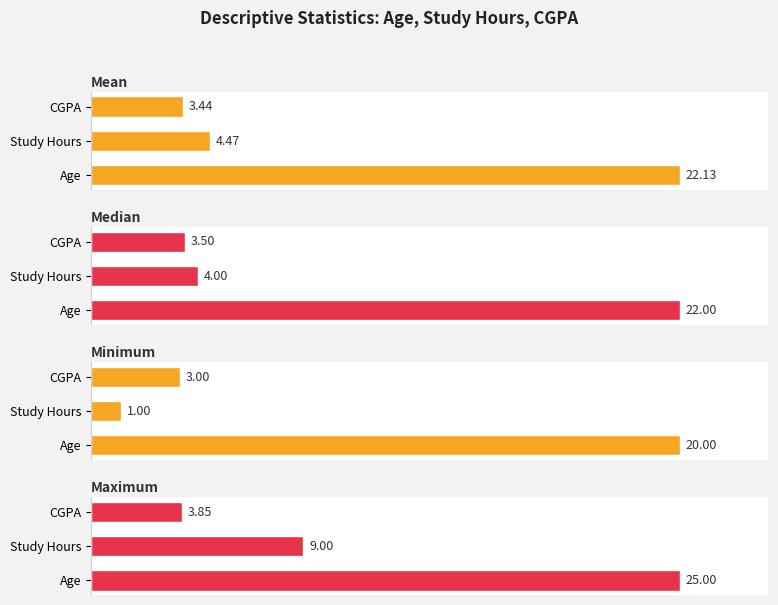

Is it true that Minimum equals 0.0 at CGPA?

False